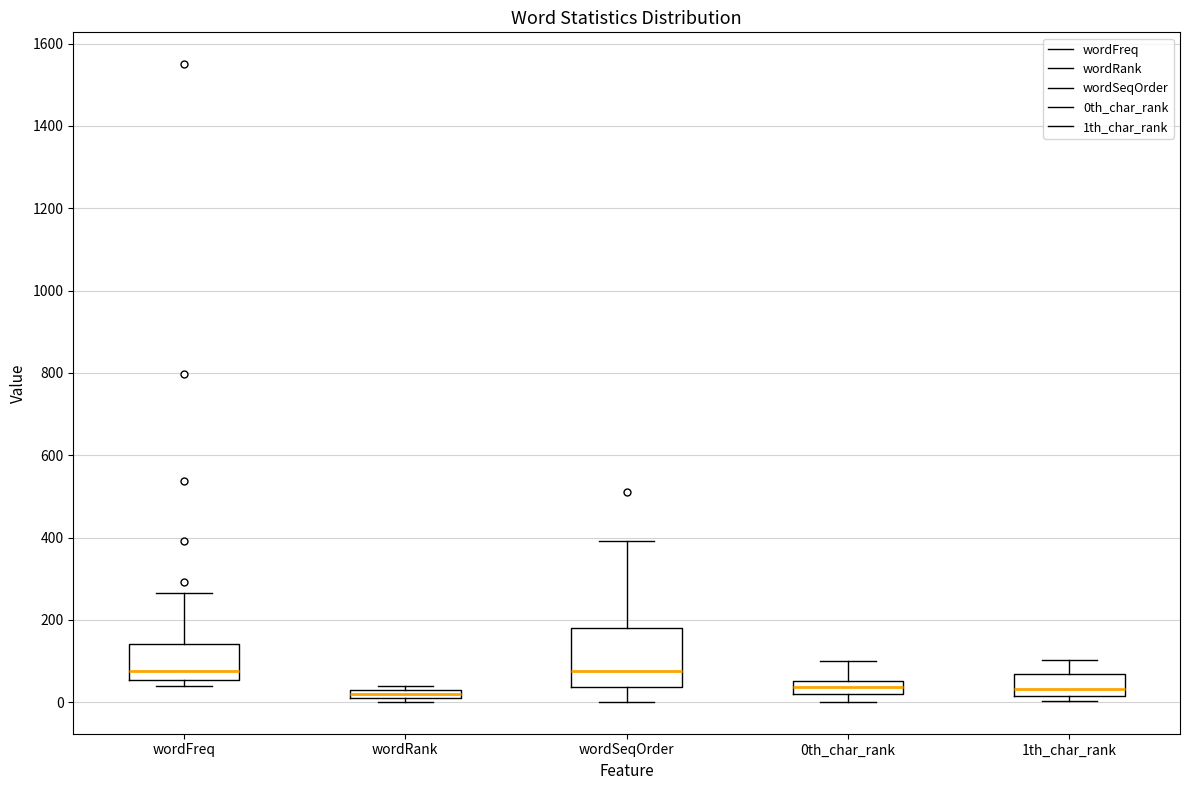

Which box is the tallest, from its lower edge to its upper edge?

wordSeqOrder